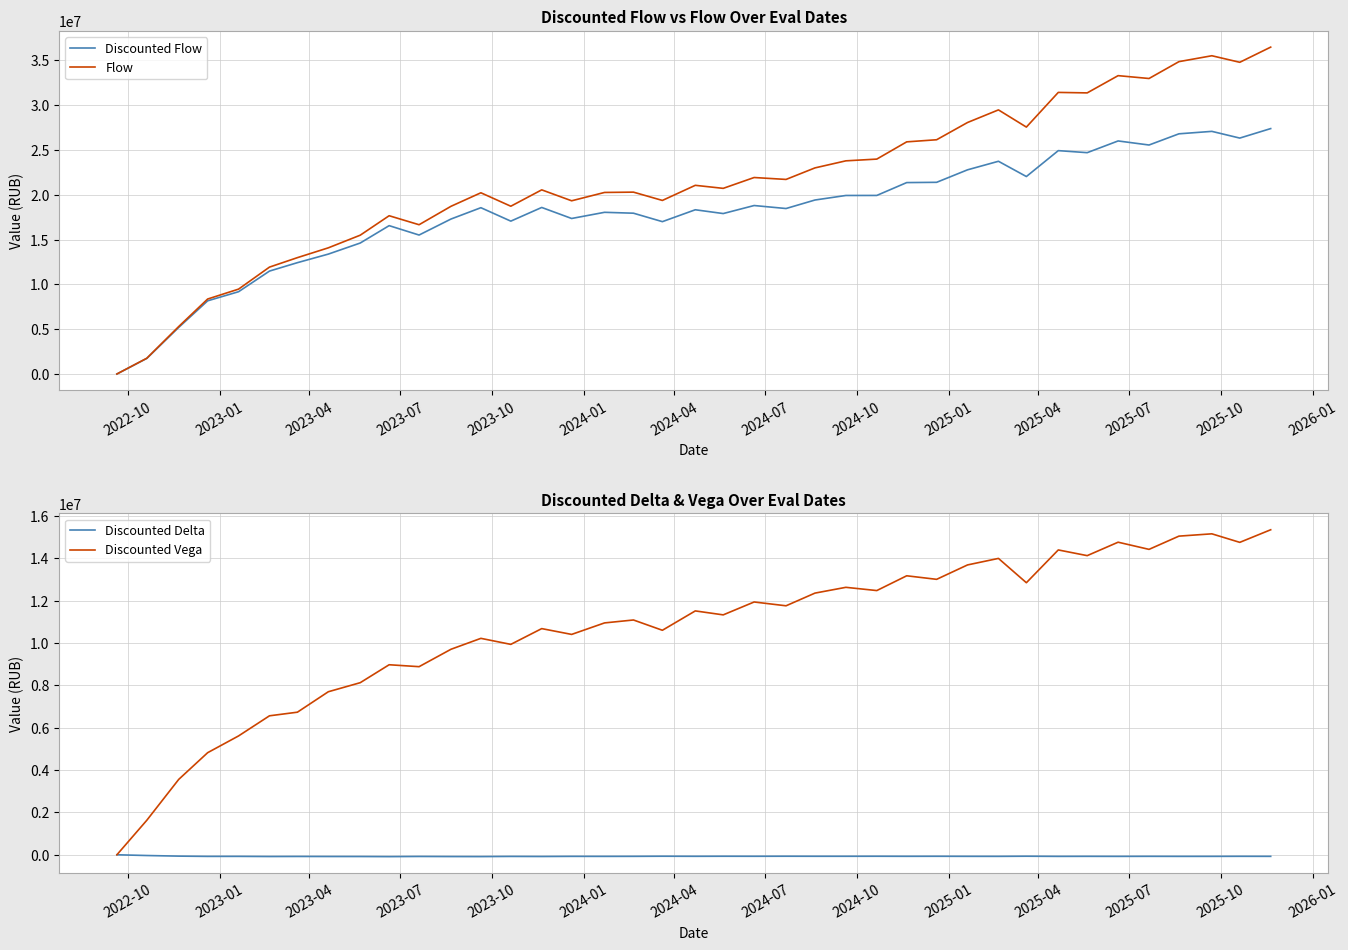

What is the difference between the second highest and minimum values in the Discounted Delta series?

52495.6